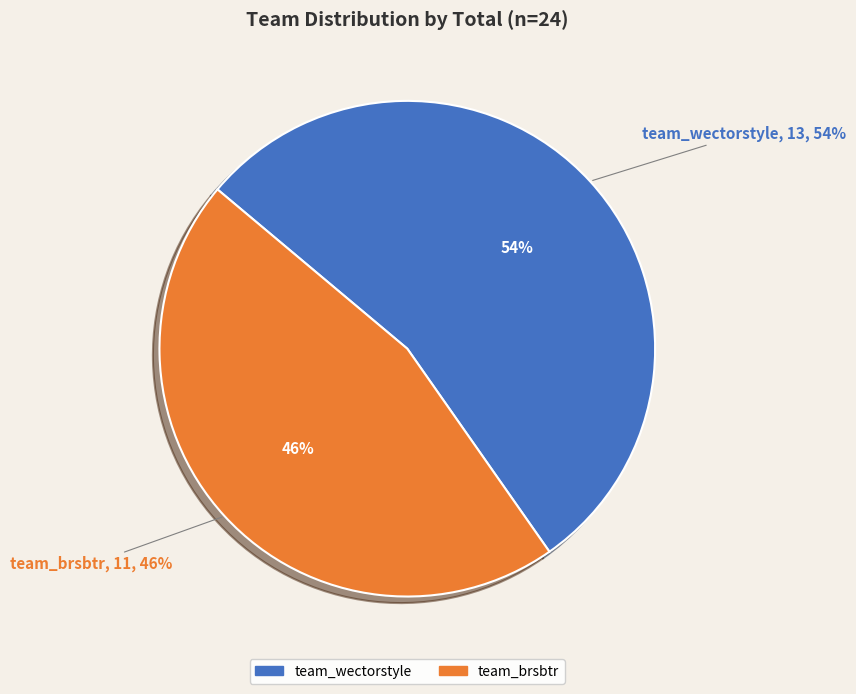

What is the change in value from team_wectorstyle to team_brsbtr?

-2